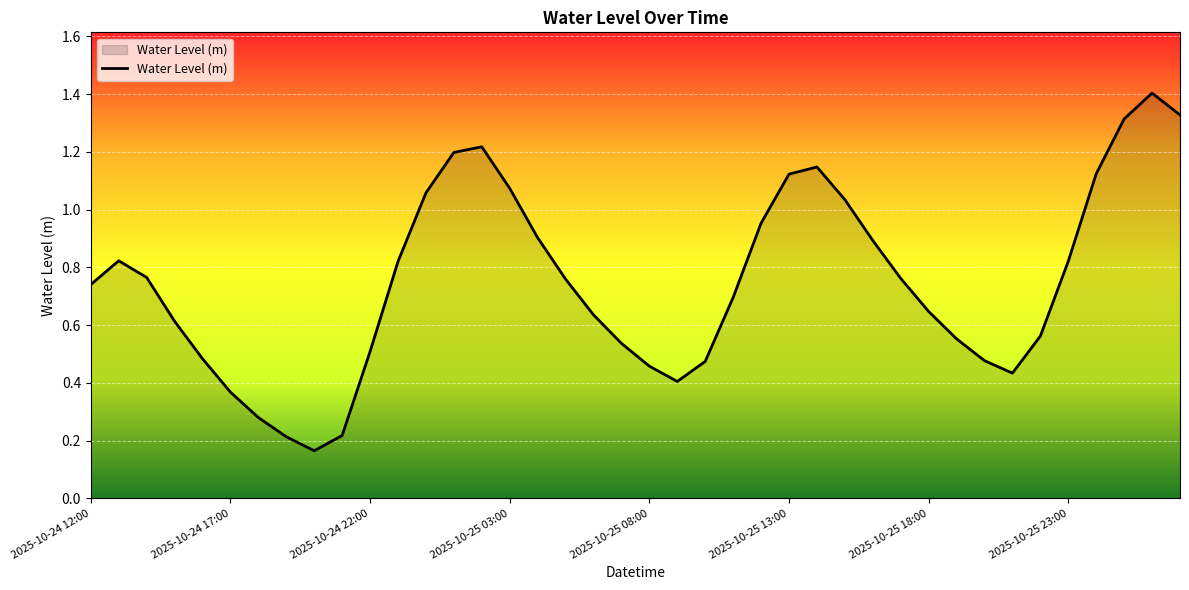

What is the maximum value shown in the chart?

1.4